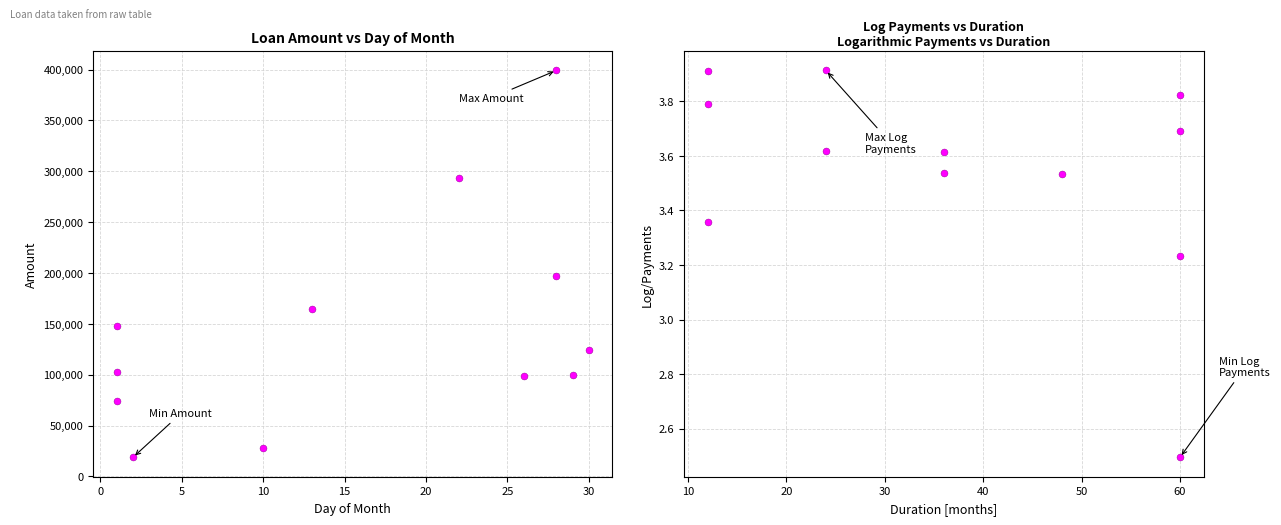

What is the average value of the amount series?

145603.0